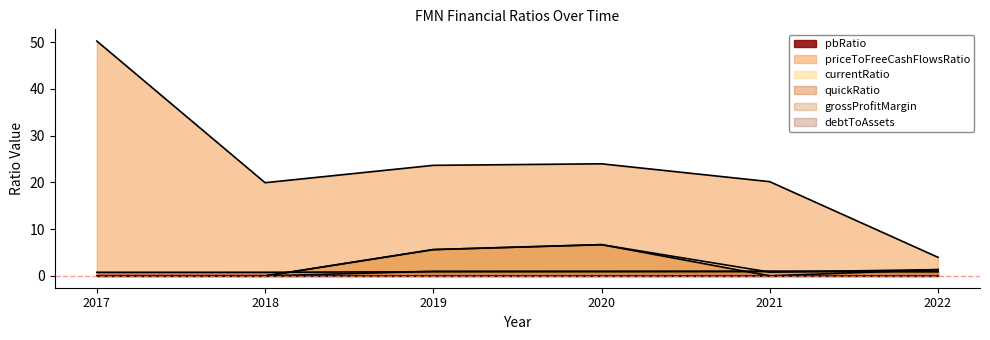

What is the sum of all grossProfitMargin values?

4.0